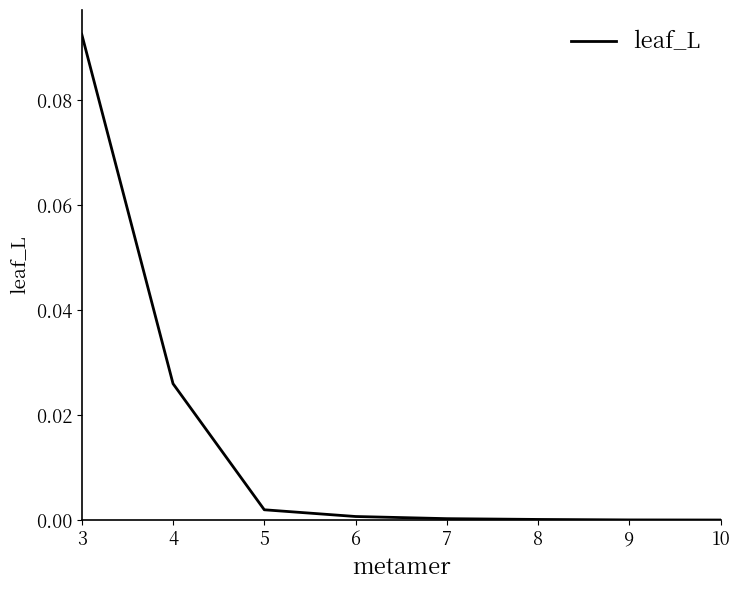

The value at 9 is 0.0. True or false?

True